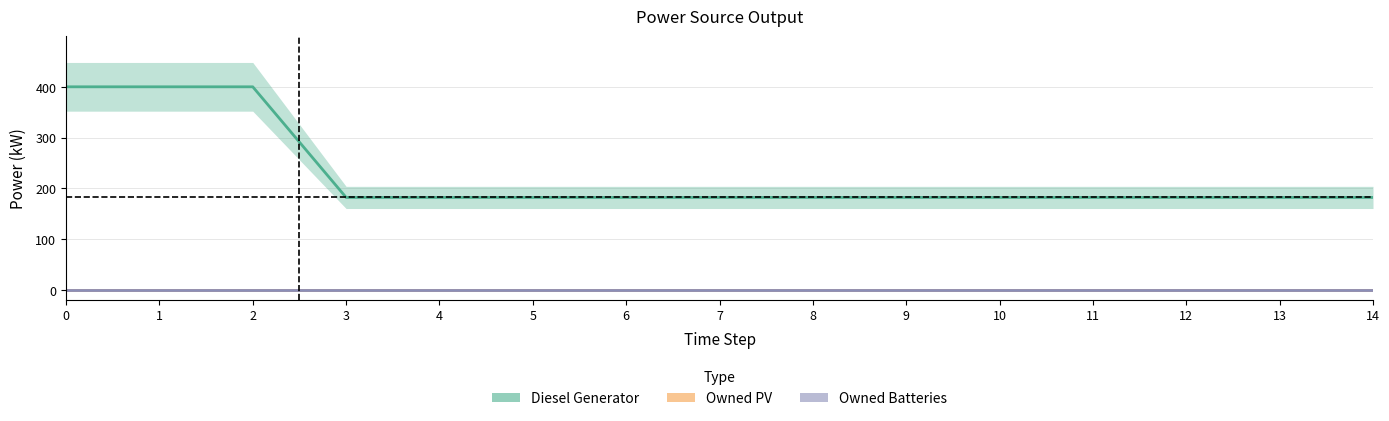

How many lines are shown in the chart?

3